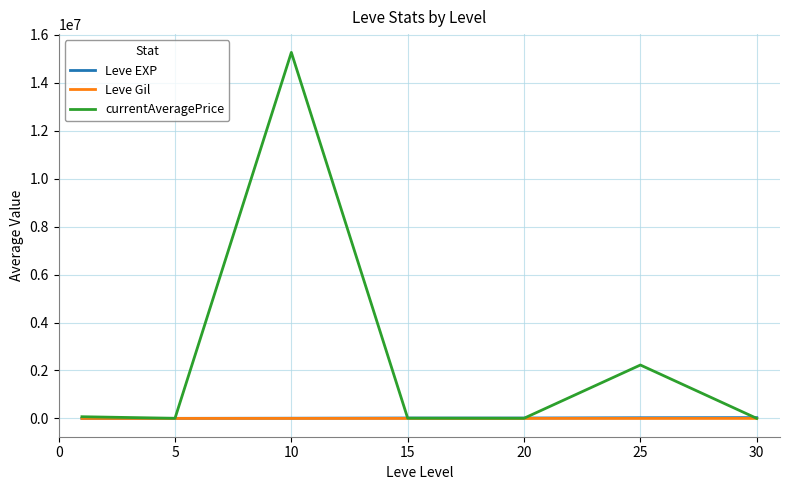

Which series has the largest range (max minus min)?

currentAveragePrice